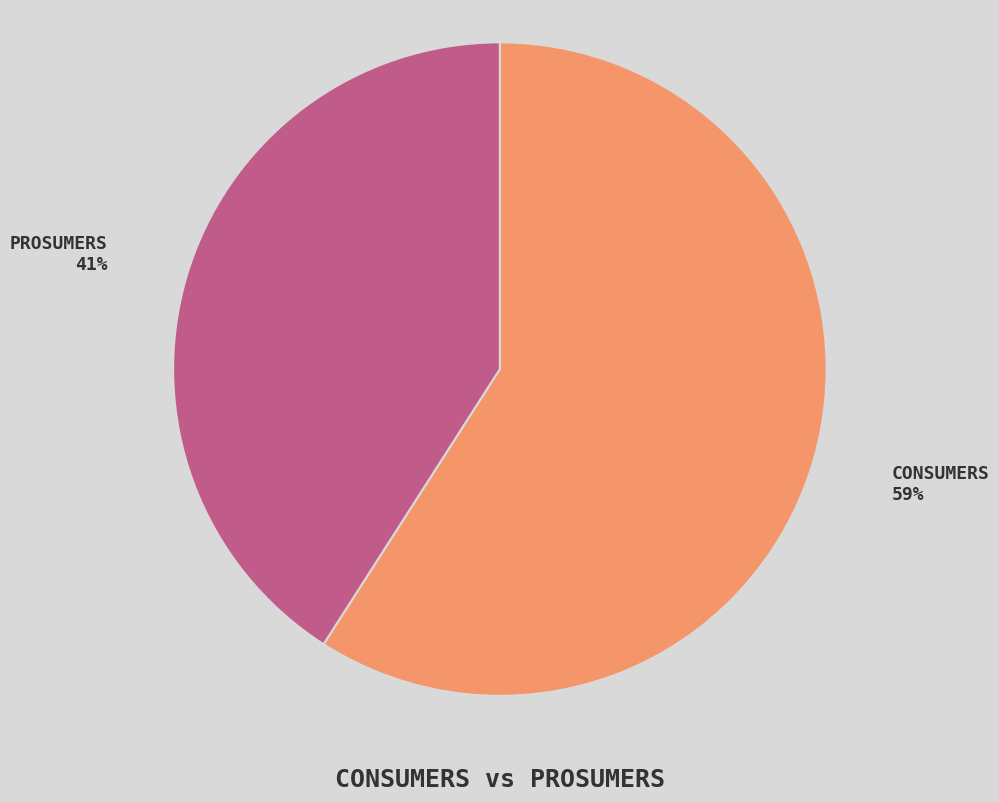

Is there a majority slice in this chart?

Yes